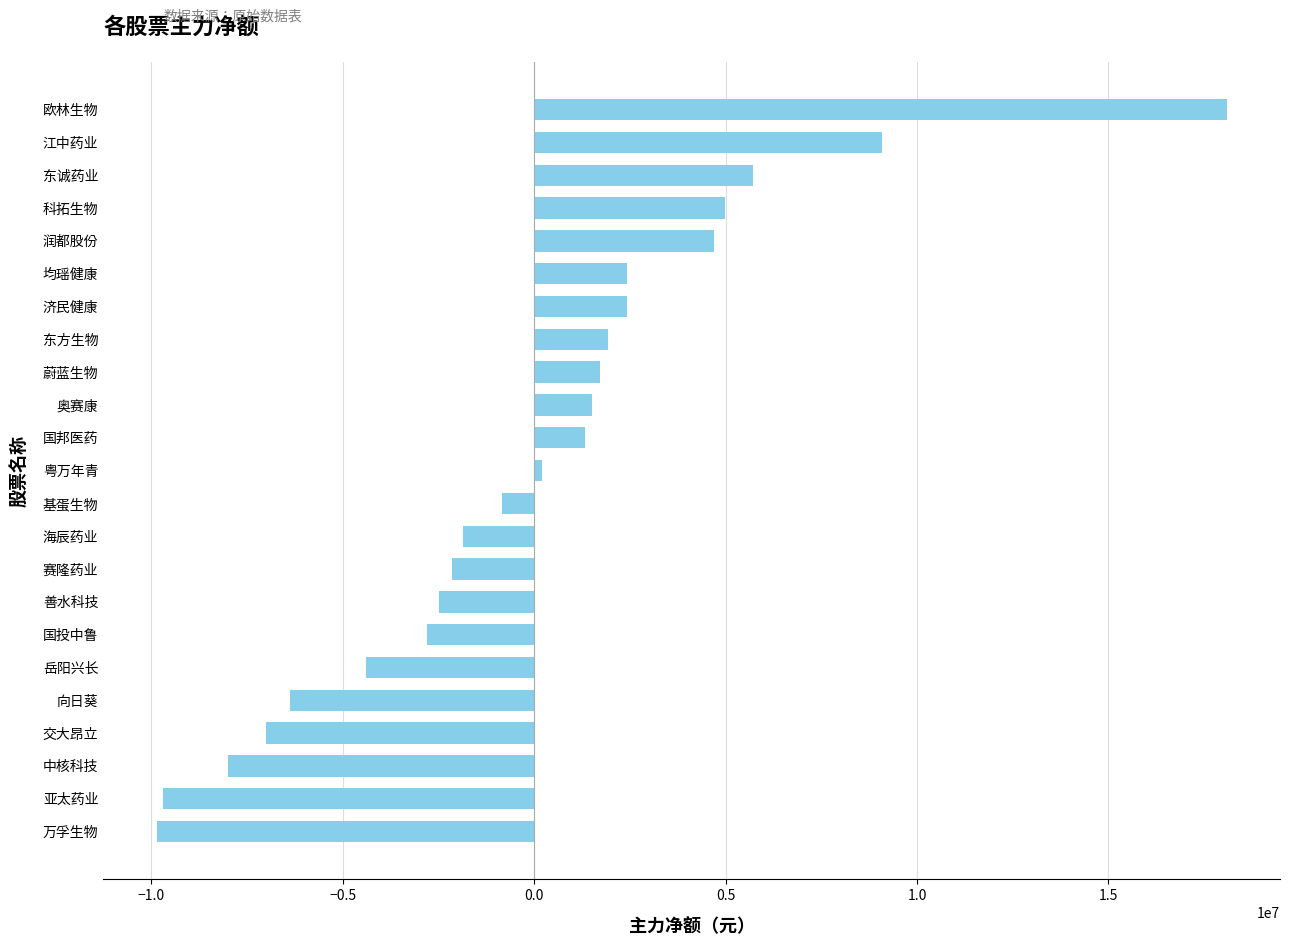

The chart shows a value of 6484577 at 润都股份. True or false?

False